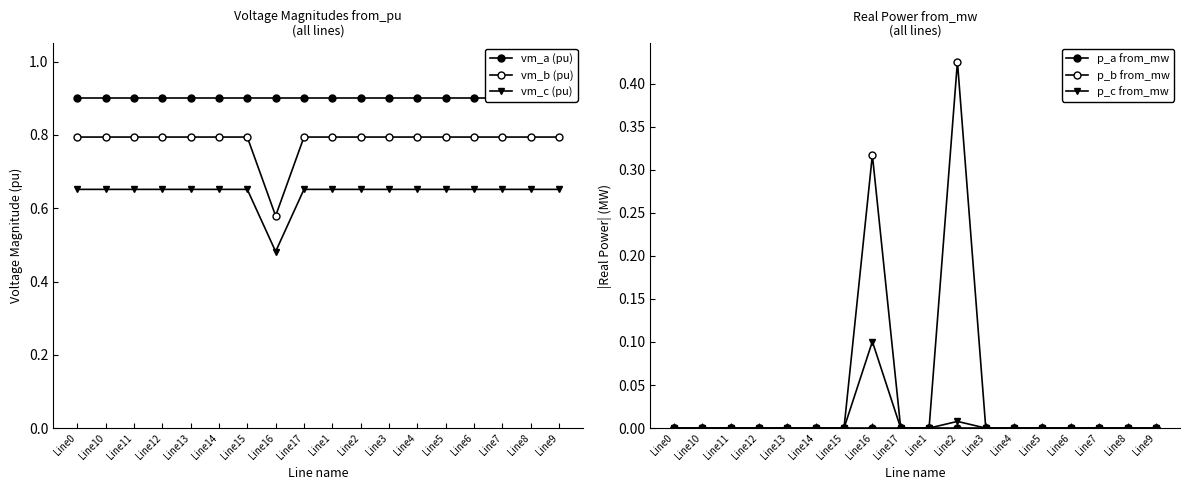

Is the value of vm_a (pu) at Line1 greater than the value of p_a from_mw at Line13?

Yes